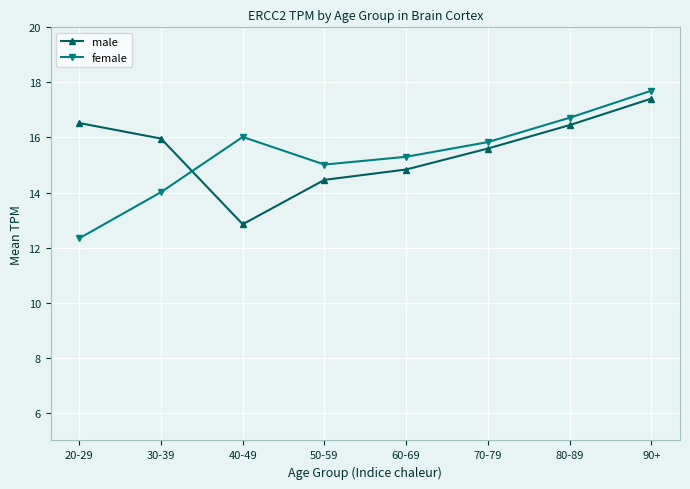

How many interior local valleys does the female series have?

1